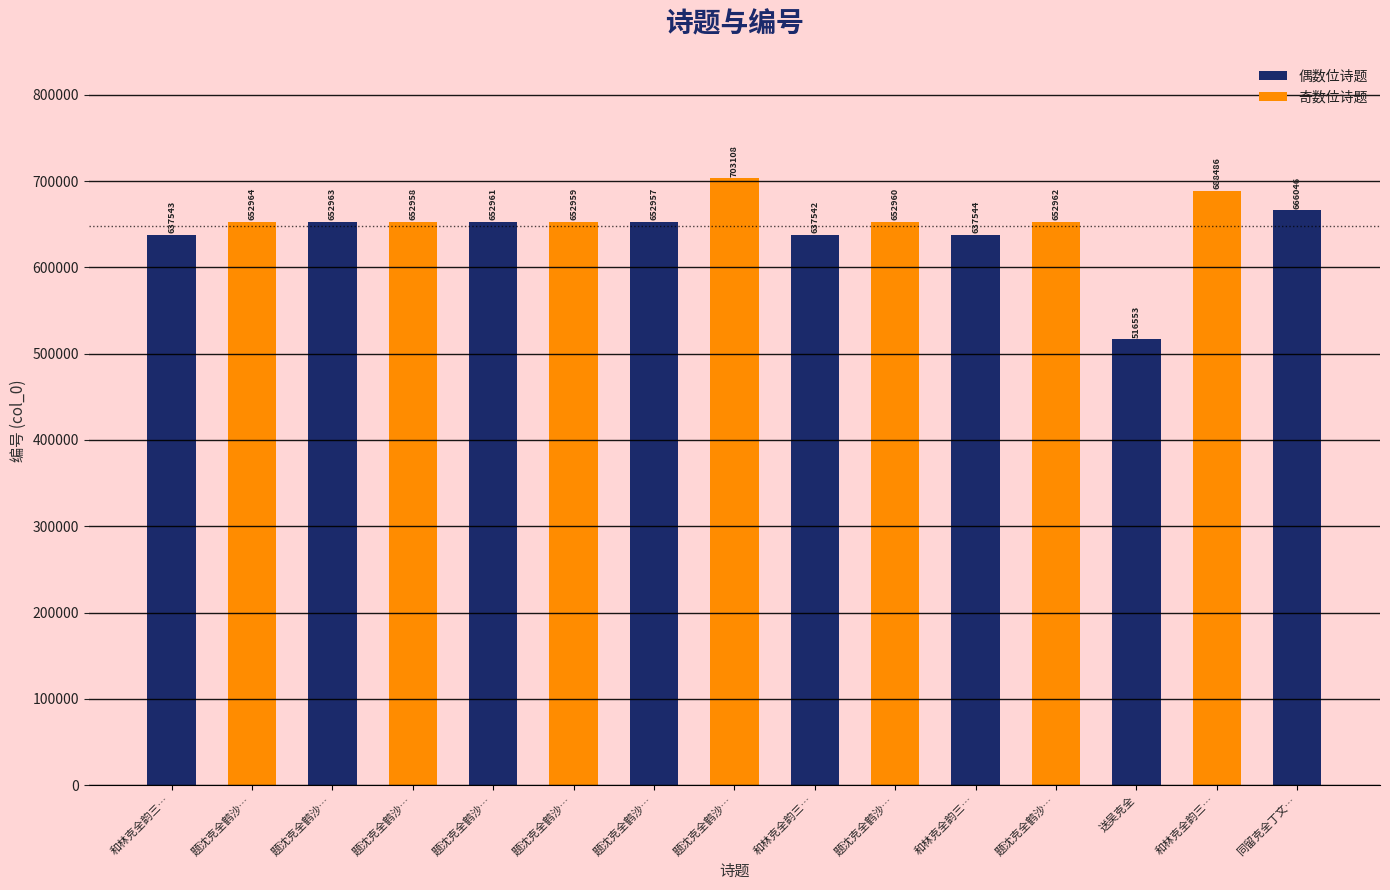

How many data points are less than 652960?

7